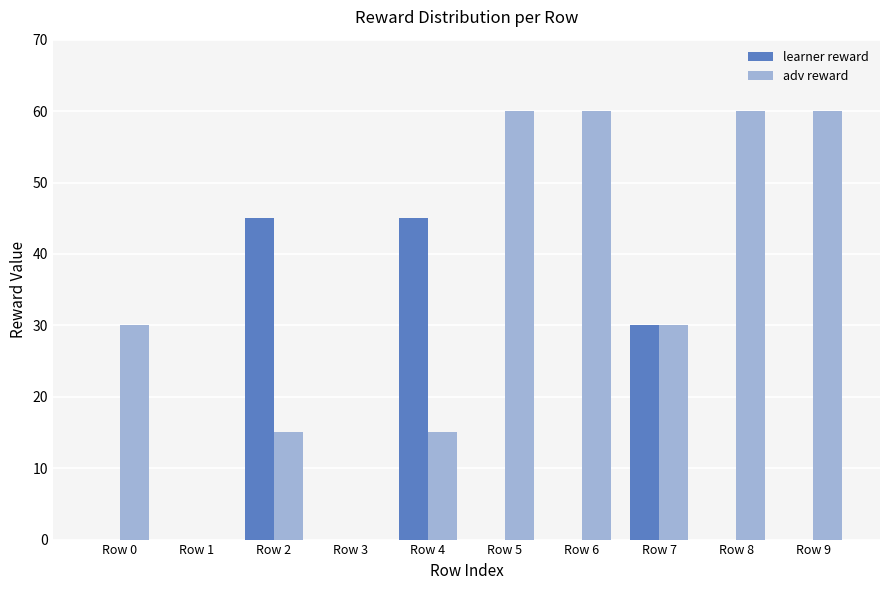

Reading right to left, transcribe all the data shown in this chart.

learner reward: 0	0	30	0	0	45	0	45	0	0
adv reward: 60	60	30	60	60	15	0	15	0	30